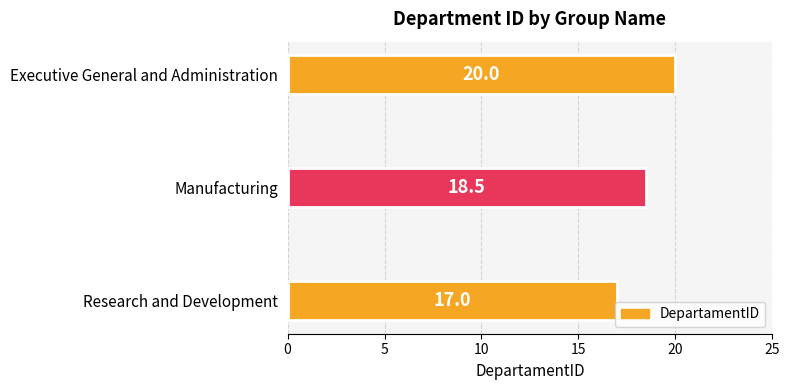

Reading top to bottom, list all the values displayed in this chart.

20.0	18.5	17.0